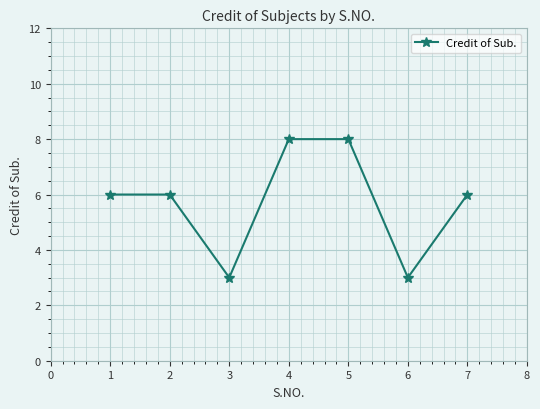

What value does the data have at 4?

8